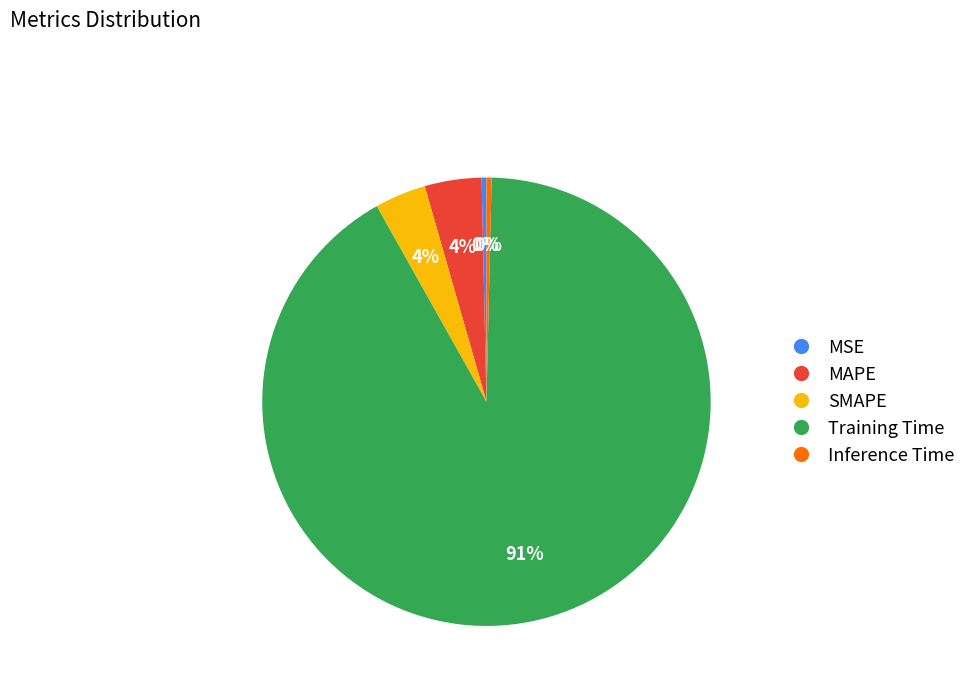

Combined, do Training Time and Inference Time account for over 50%?

Yes